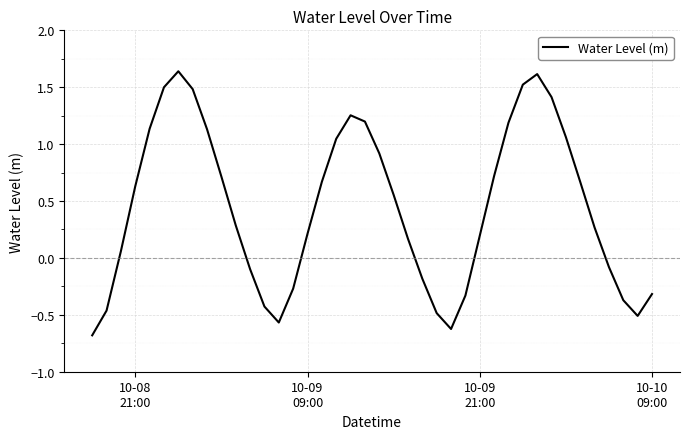

What is the sum of all values?

17.8